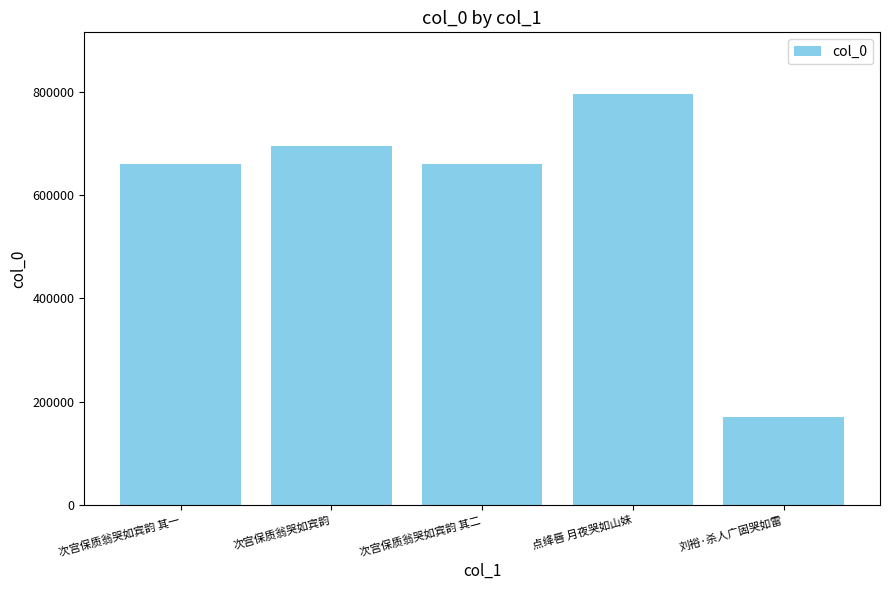

At which label does the data first exceed 659831?

次宫保质翁哭如宾韵